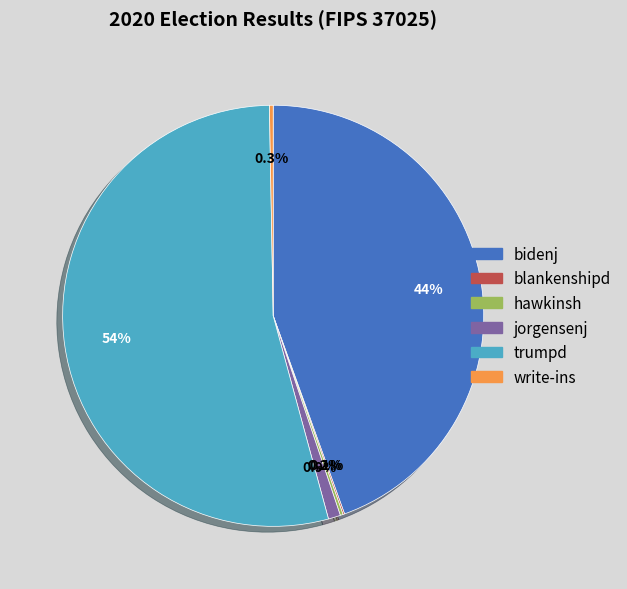

To the nearest percent, what is the difference between the largest and smallest slice percentages?

54%